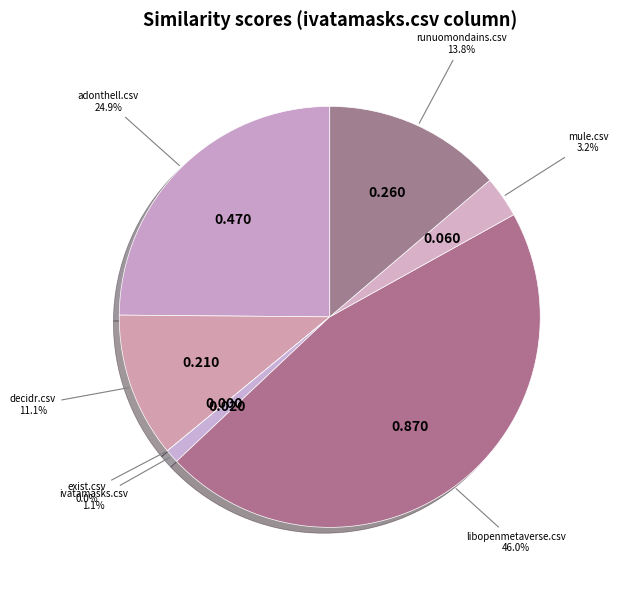

Count the number of slices in the pie.

7